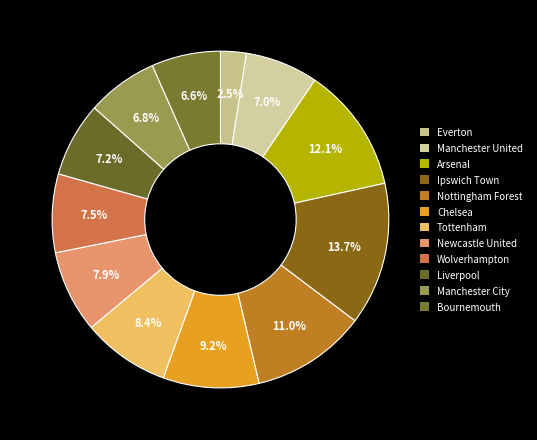

Which slice is the smallest?

Everton